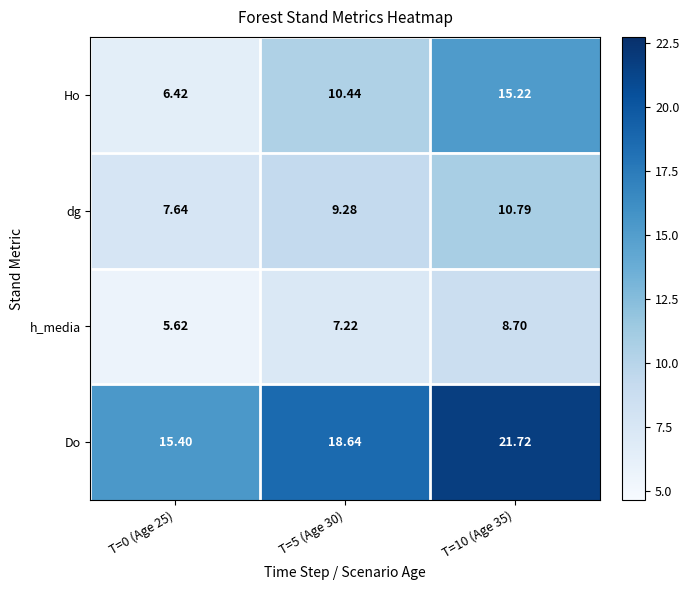

Is the value of Do at T=10 (Age 35) greater than the value of h_media at T=10 (Age 35)?

Yes